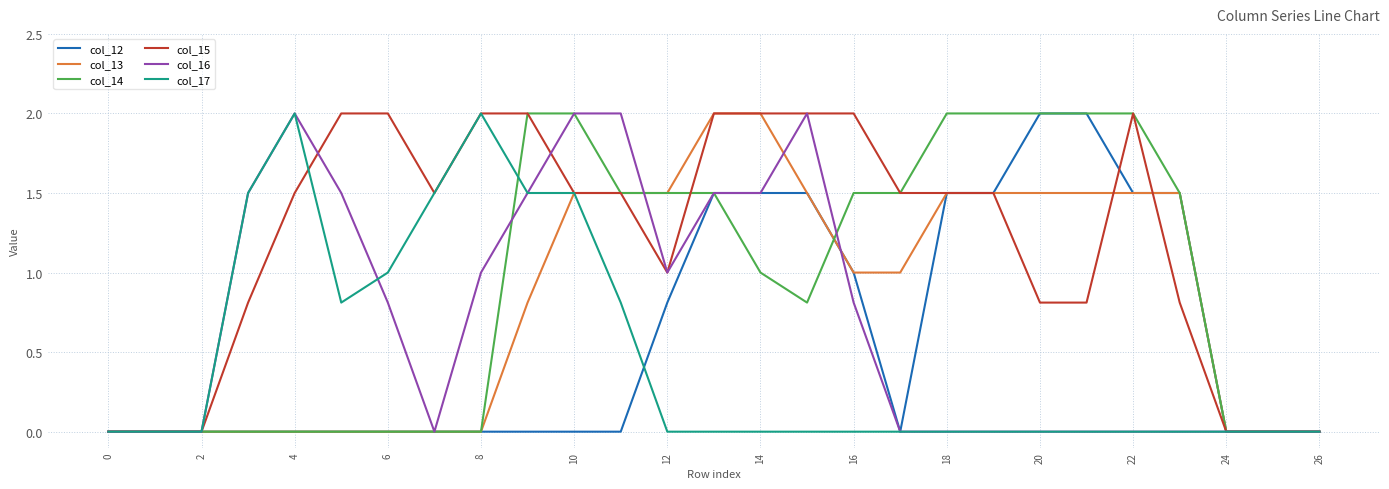

Which series has the largest total across all categories?

col_15